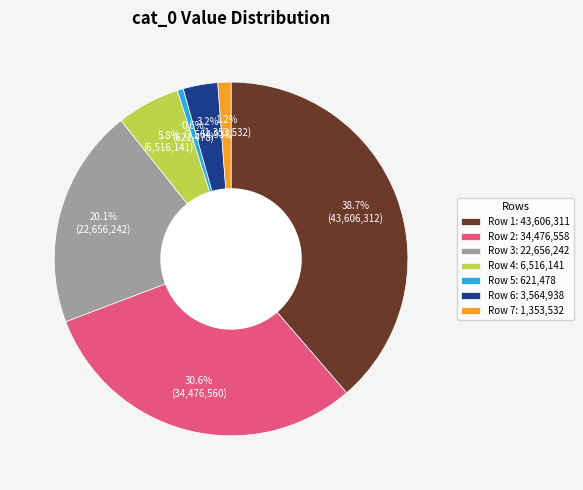

What portion of the pie excludes Row 4: 6,516,141?

94.2%